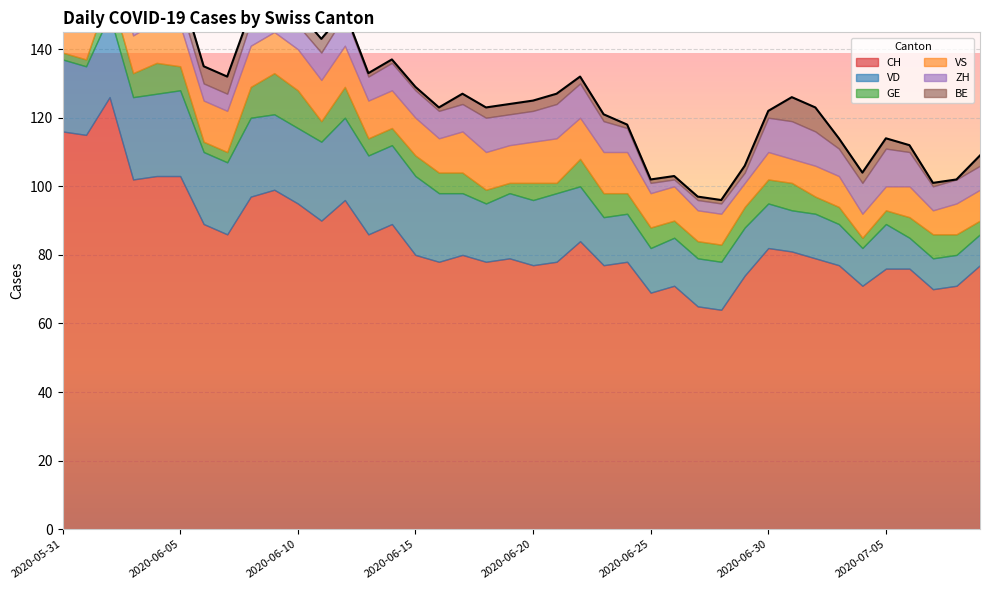

Is the value of GE at 2020-07-08 greater than the value of VS at 2020-07-02?

No